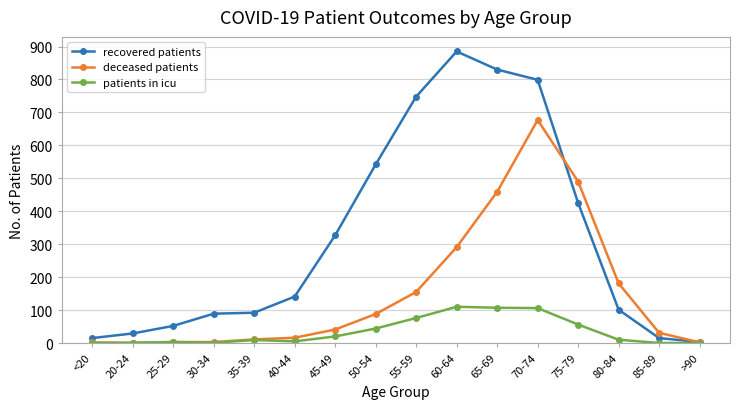

Is it true that deceased patients equals 56 at 55-59?

False